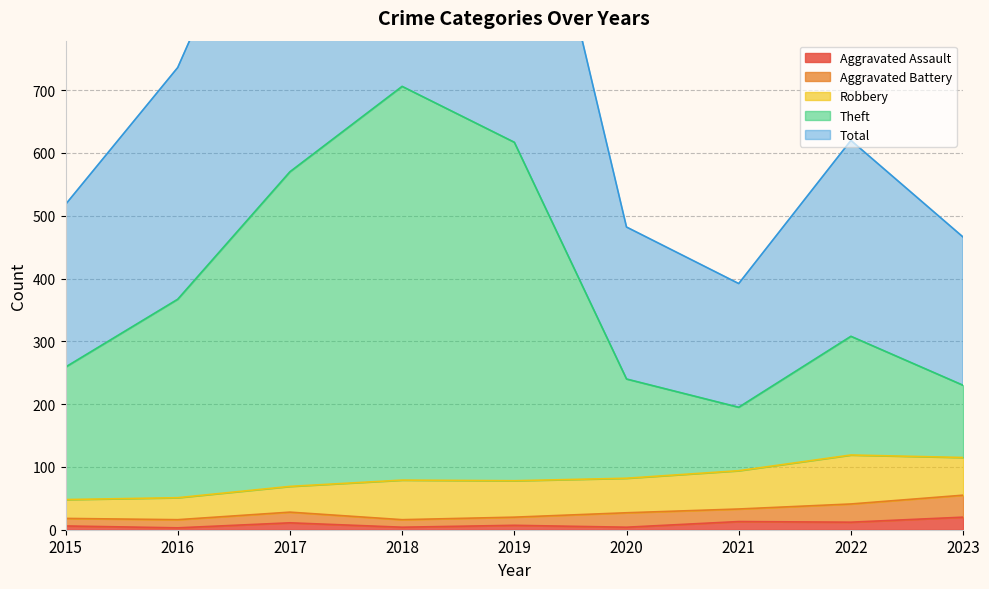

At which category is the sum across all series the highest?

2018